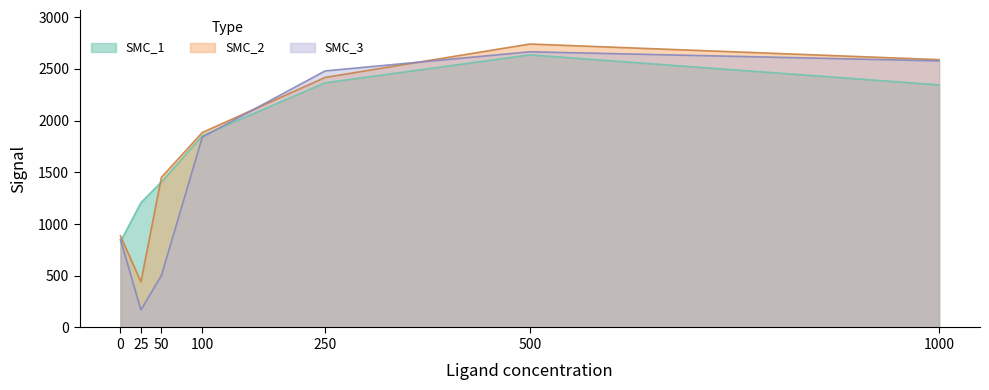

At which label does SMC_2 reach its minimum?

25